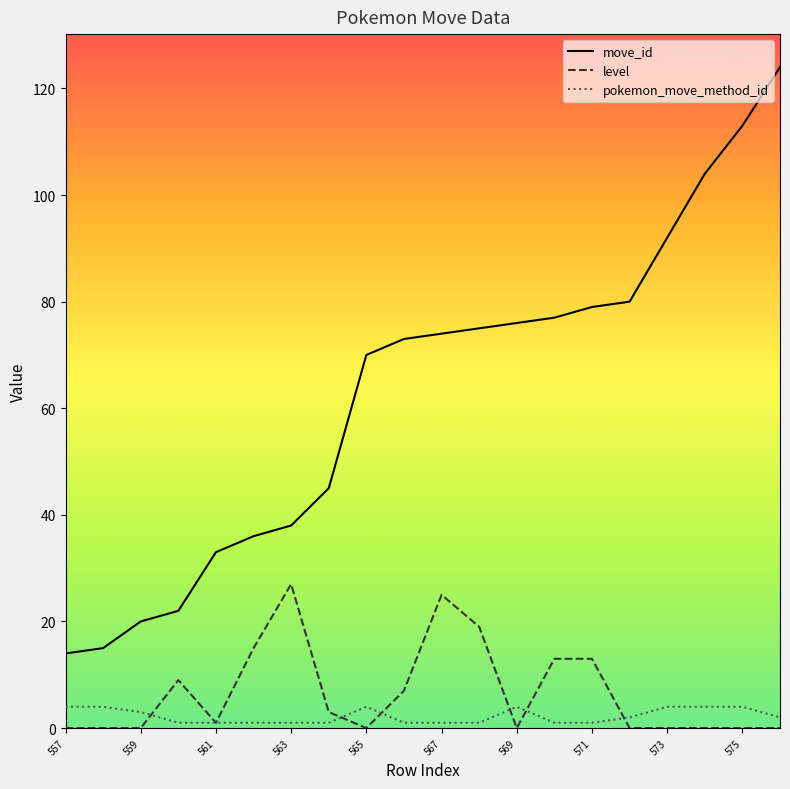

What is the highest value of the level series?

27